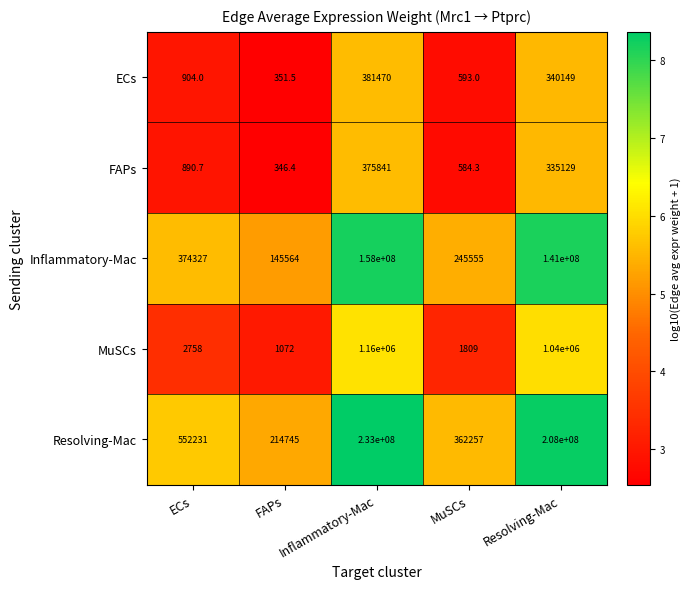

Which category has the highest value in the ECs series?

Inflammatory-Mac